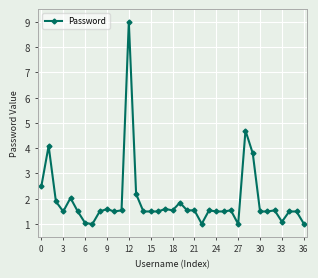

Reading right to left, what are all the values shown in this chart?

1.0	1.5	1.5	1.1	1.5	1.5	1.5	3.8	4.7	1.0	1.5	1.5	1.5	1.5	1.0	1.5	1.5	1.8	1.5	1.6	1.5	1.5	1.5	2.2	9.0	1.5	1.5	1.6	1.5	1.0	1.0	1.5	2.0	1.5	1.9	4.1	2.5